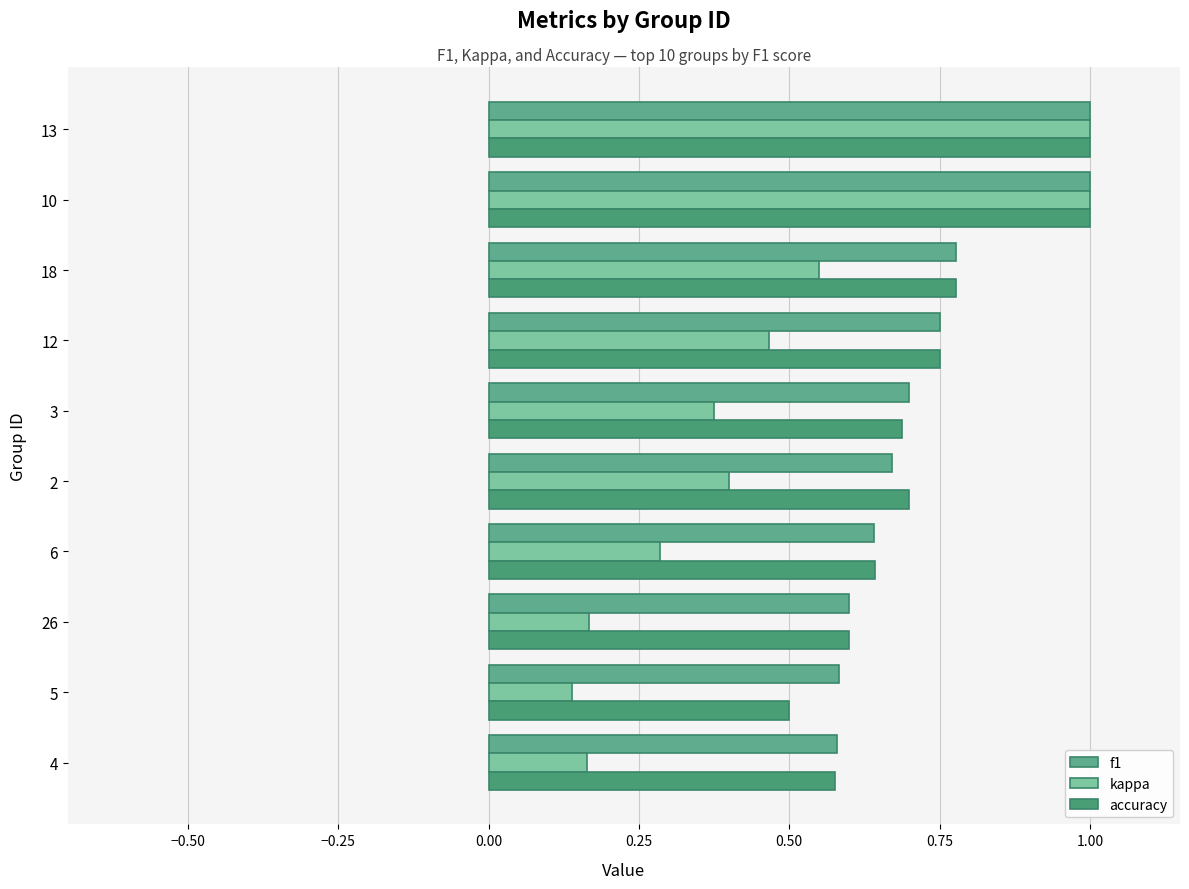

Reading left to right, transcribe all the data shown in this chart.

f1: 0.6	0.6	0.6	0.6	0.7	0.7	0.8	0.8	1.0	1.0
kappa: 0.2	0.1	0.2	0.3	0.4	0.4	0.5	0.6	1.0	1.0
accuracy: 0.6	0.5	0.6	0.6	0.7	0.7	0.8	0.8	1.0	1.0